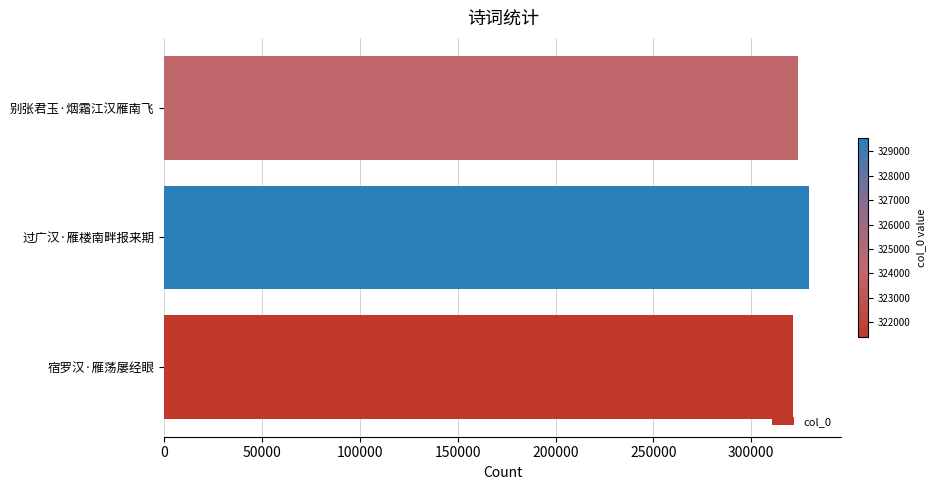

What value does the data have at 过广汉·雁楼南畔报来期?

329565